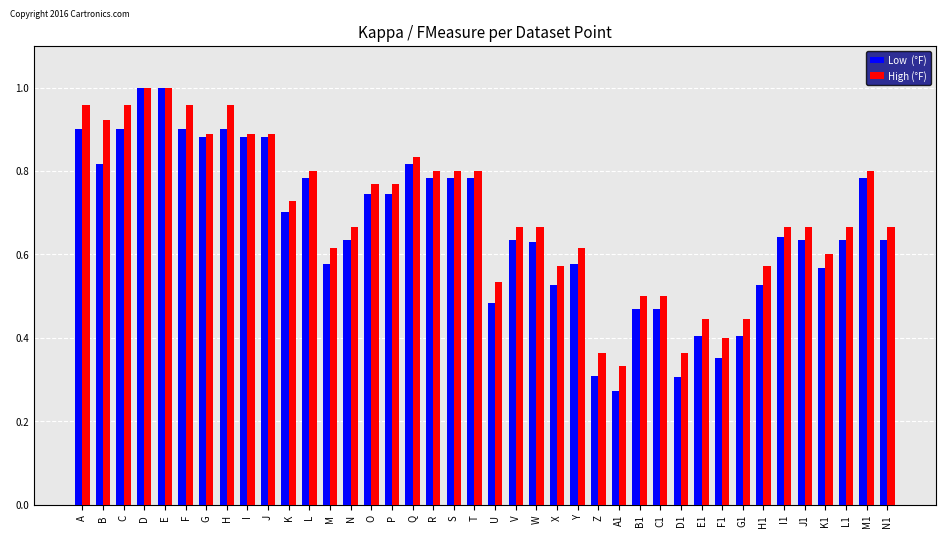

Which label corresponds to the smallest value in the chart?

A1